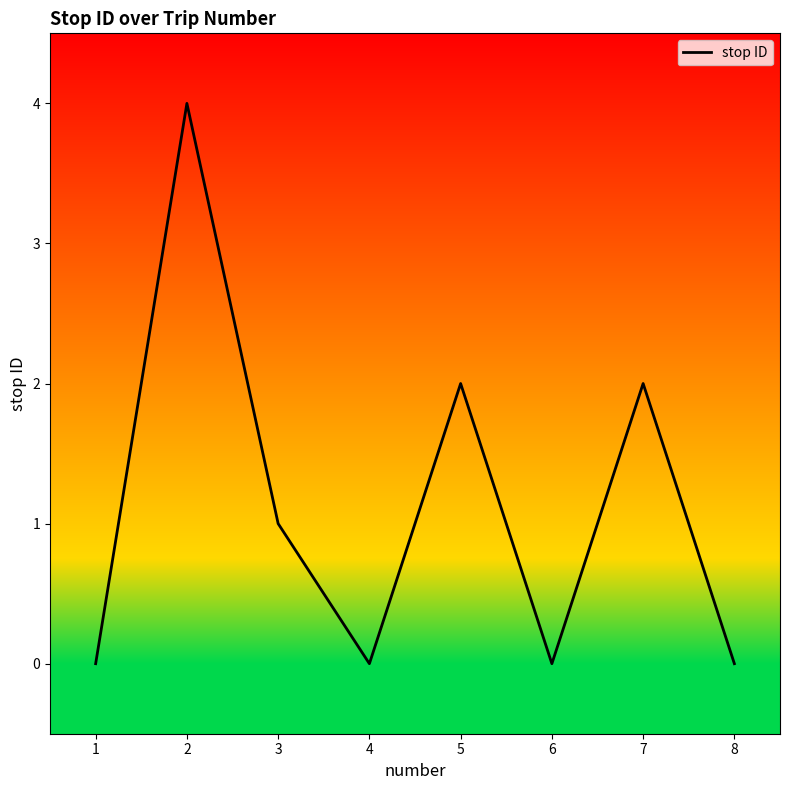

What is the approximate value at 7?

2